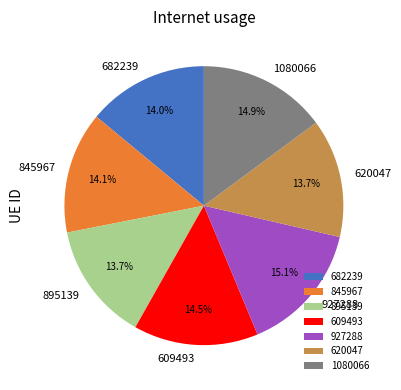

To the nearest percent, what is the difference between the largest and smallest slice percentages?

1%